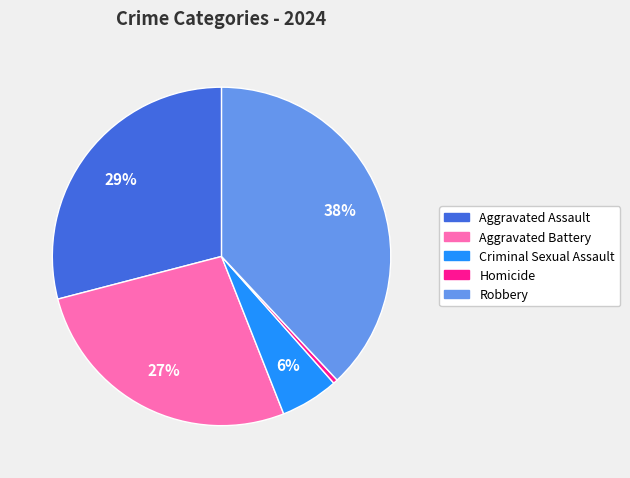

Do Homicide and Robbery together represent more than half of the pie?

No